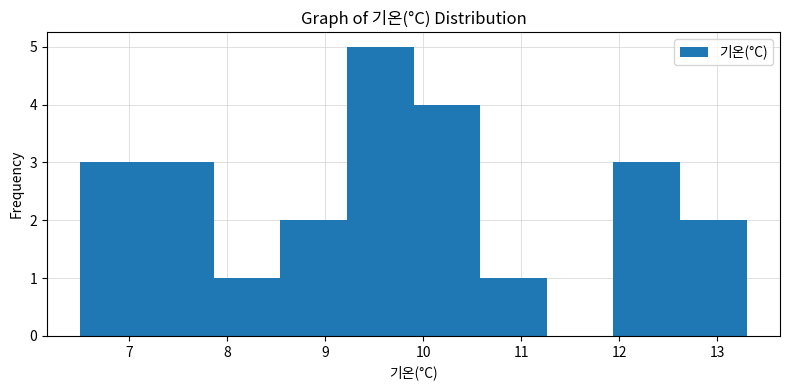

Which range on the x-axis has the tallest bar?

9.22 to 9.90